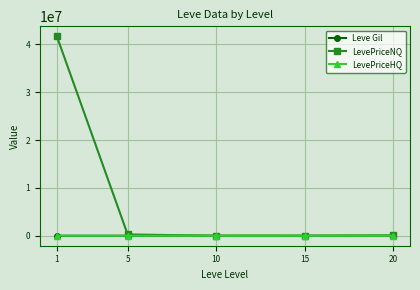

The Leve Gil series shows 323.3 at 15. True or false?

True